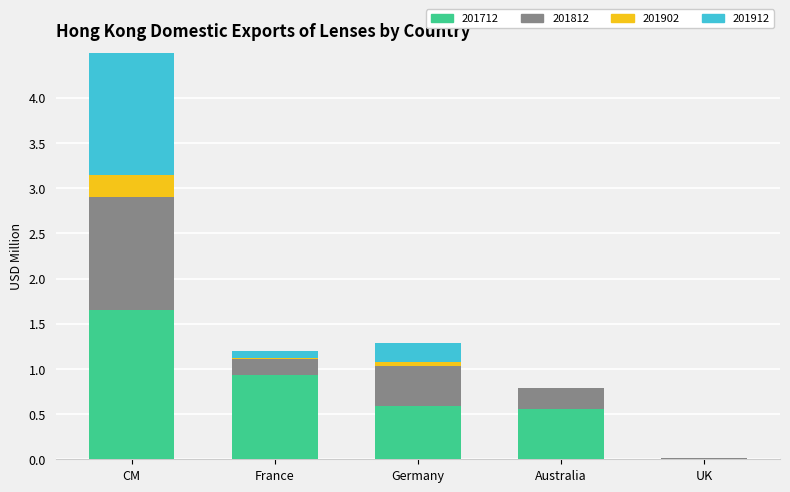

What is the approximate value of 201902 at CM?

0.2